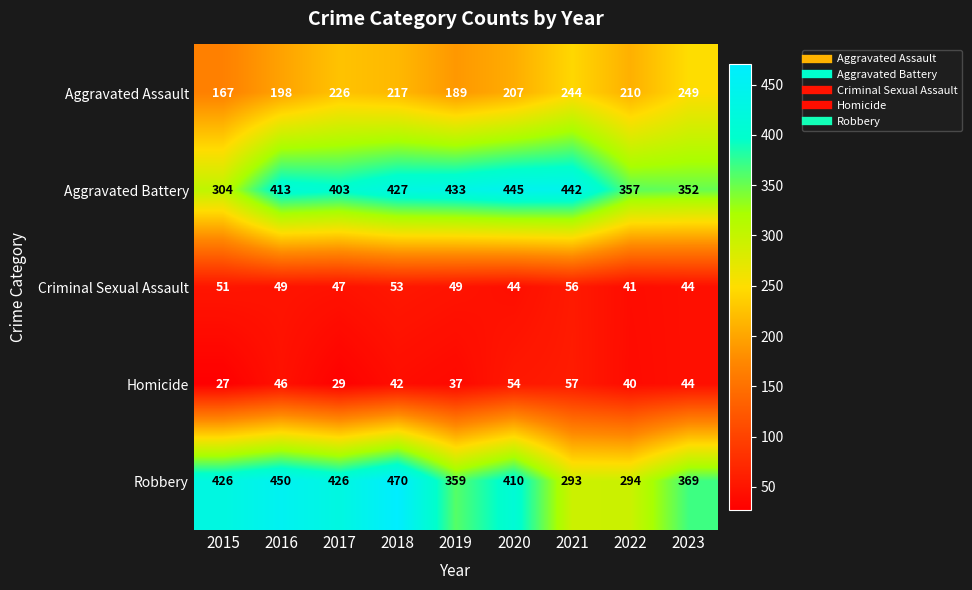

Which label corresponds to the smallest value in the chart?

2015